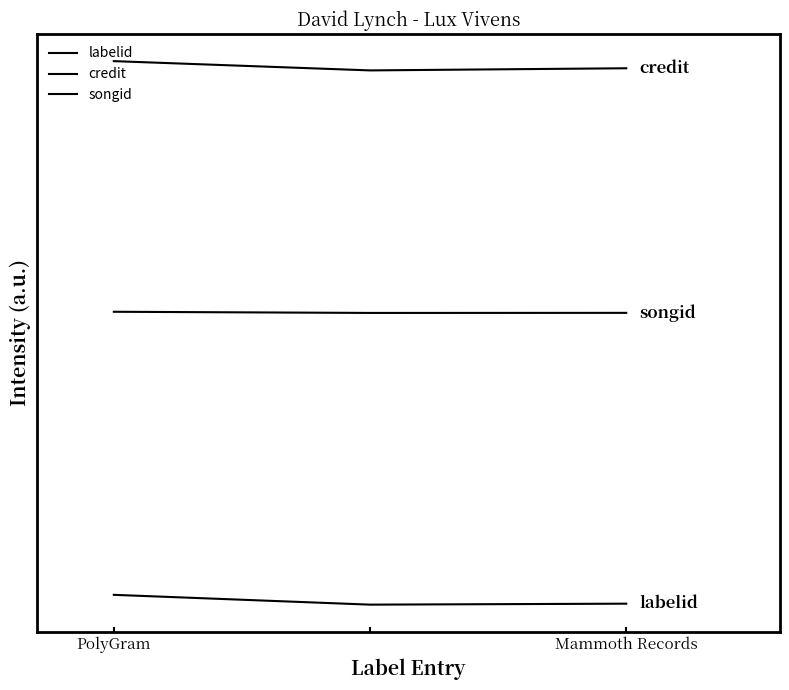

Where is credit nearest to the value 1015037?

2